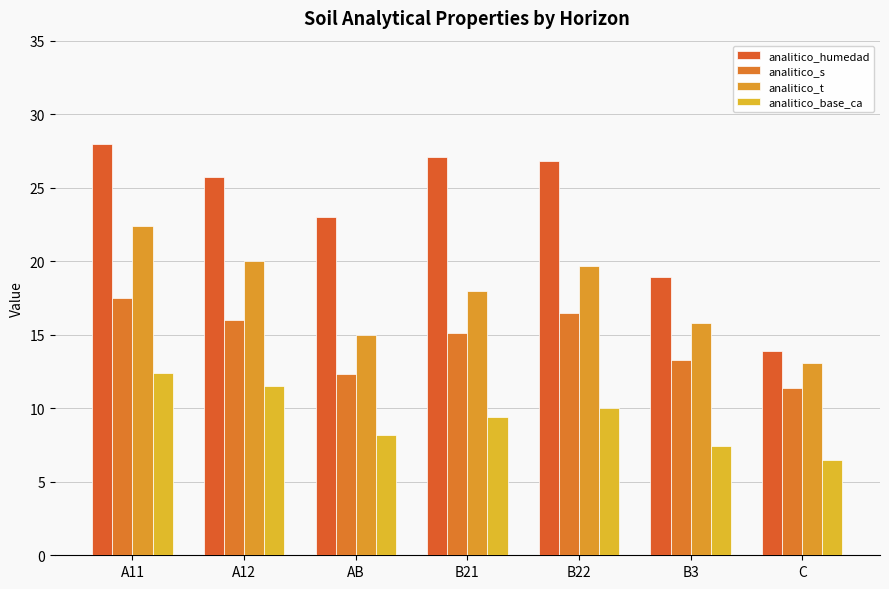

How many values in the analitico_s series are below 15?

3